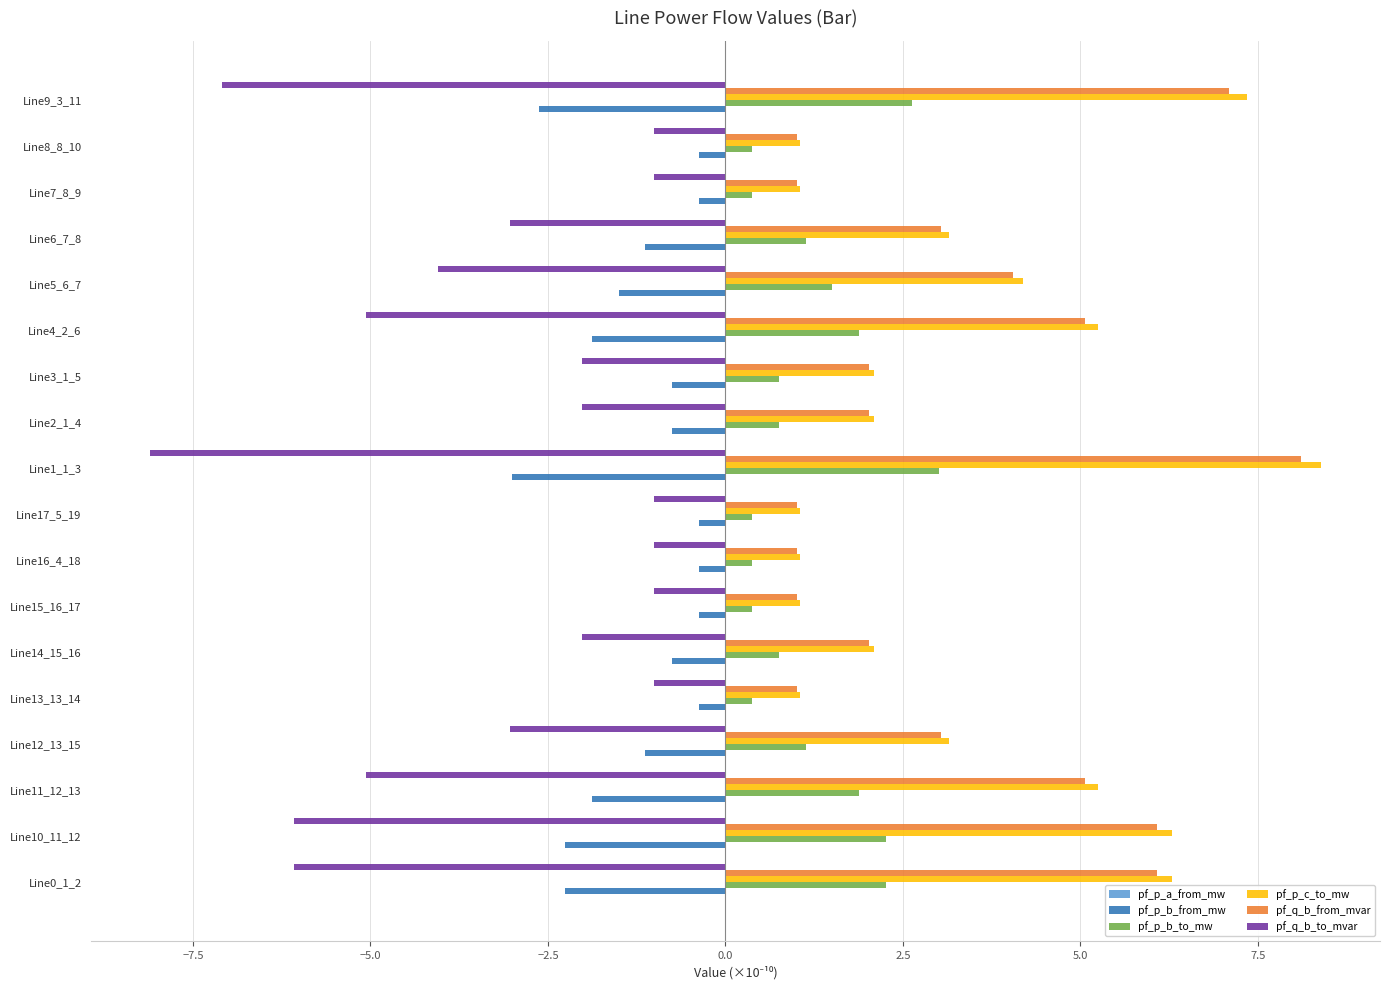

Is the value of pf_q_b_to_mvar at Line13_13_14 greater than the value of pf_p_b_to_mw at Line5_6_7?

No